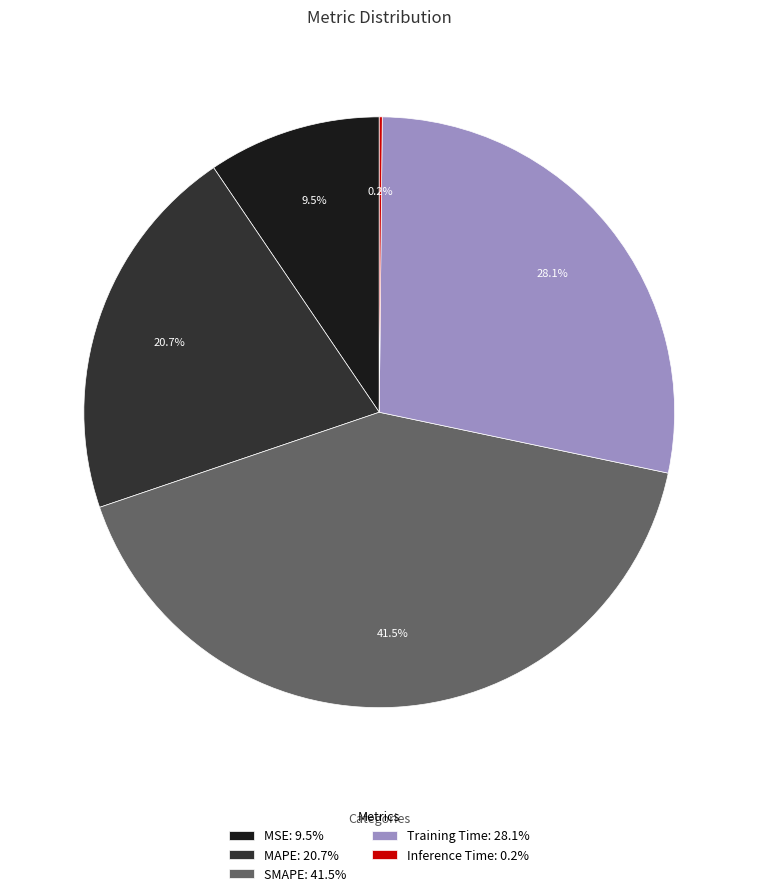

Which has a higher value, MAPE or SMAPE?

SMAPE